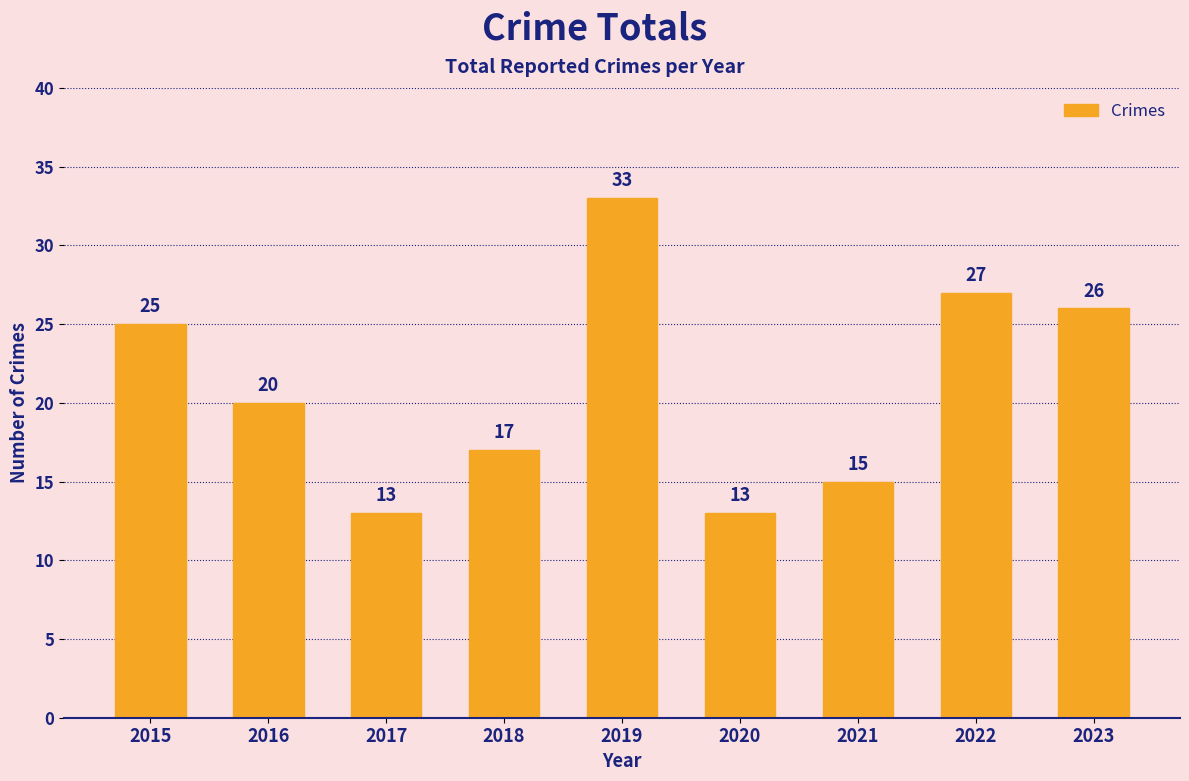

Reading left to right, list all the values displayed in this chart.

25	20	13	17	33	13	15	27	26